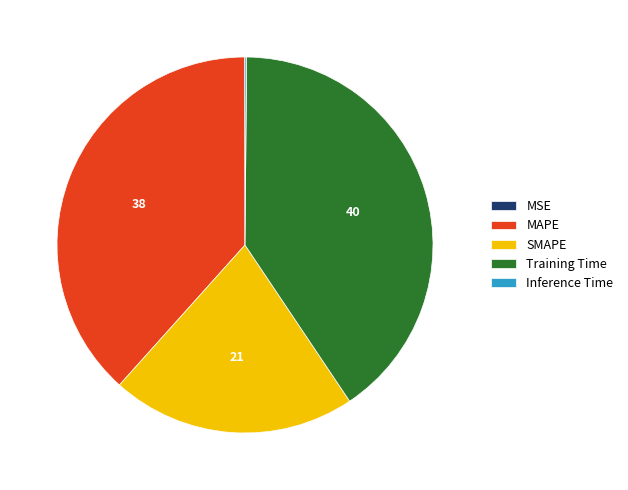

Does Training Time account for over 50% of the chart?

No